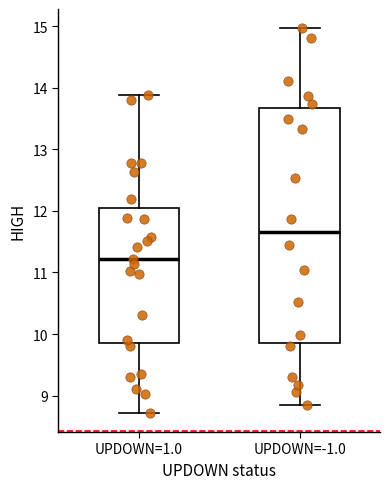

Which box is the tallest, from its lower edge to its upper edge?

UPDOWN=-1.0